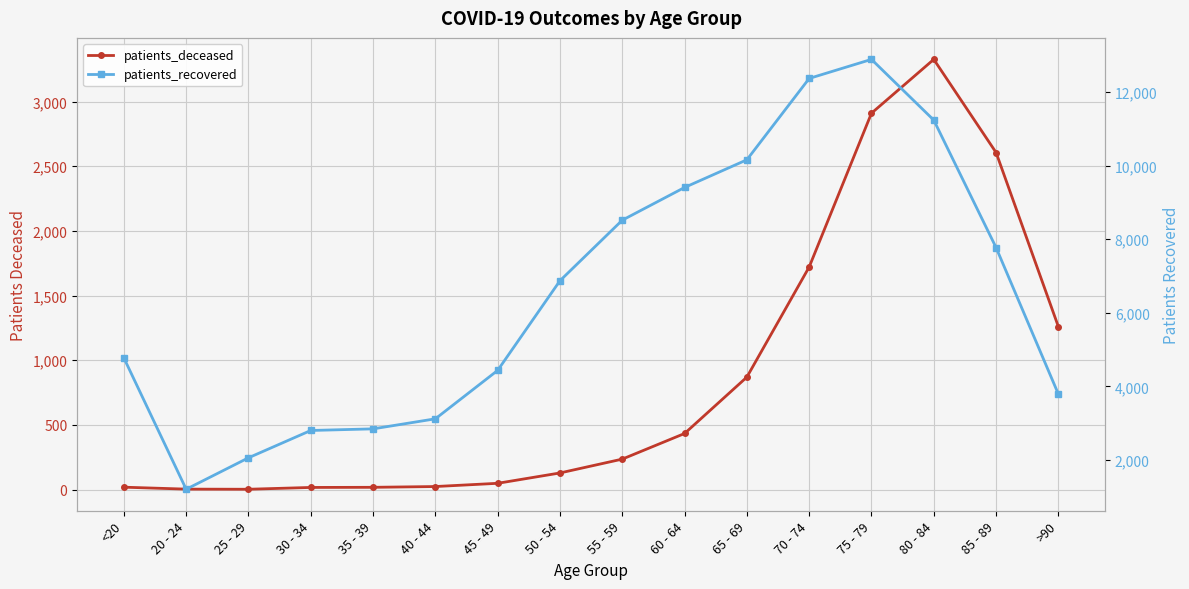

True or false: patients_recovered has more than 2 points higher than both neighbors.

False